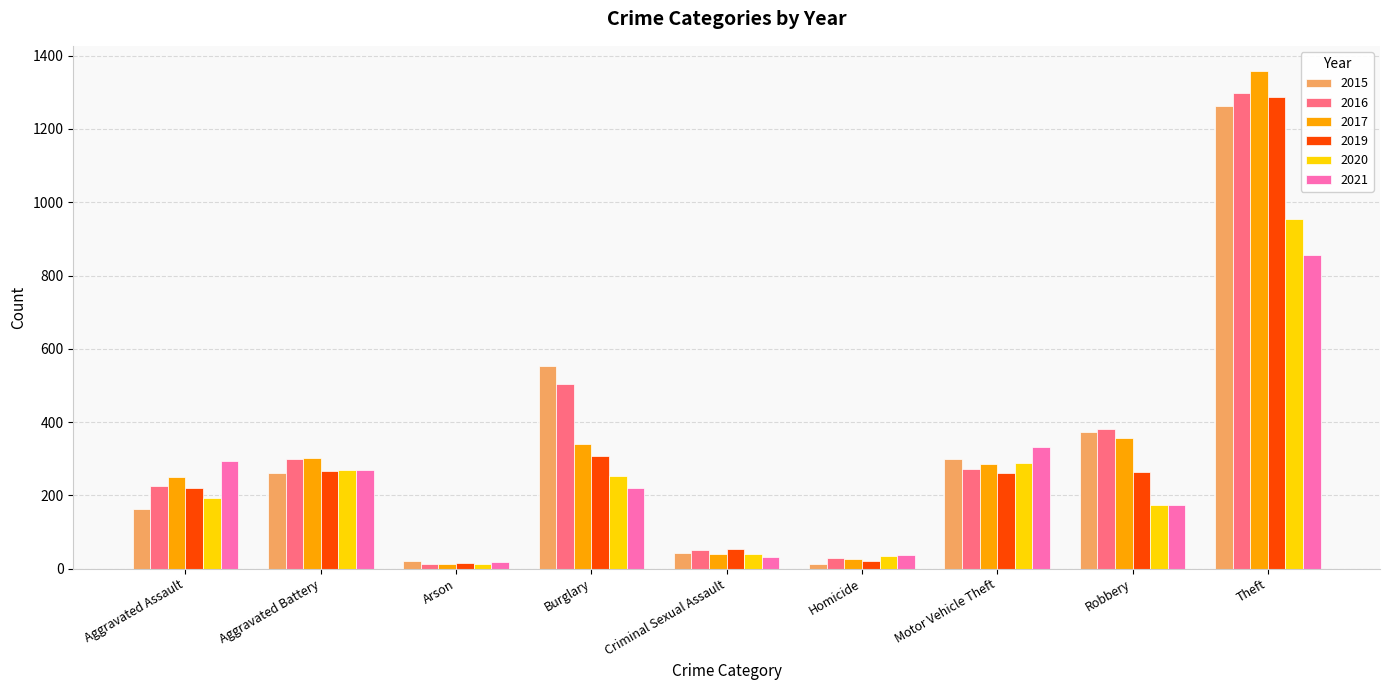

At which category does the chart reach its peak across all series?

Theft